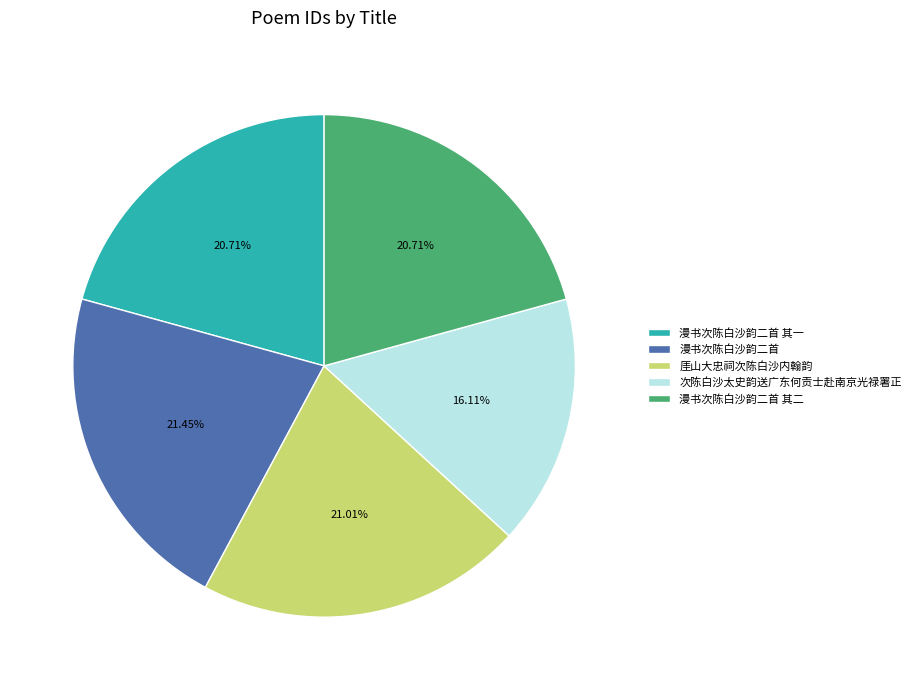

Which has a higher value, 次陈白沙太史韵送广东何贡士赴南京光禄署正 or 漫书次陈白沙韵二首 其一?

漫书次陈白沙韵二首 其一